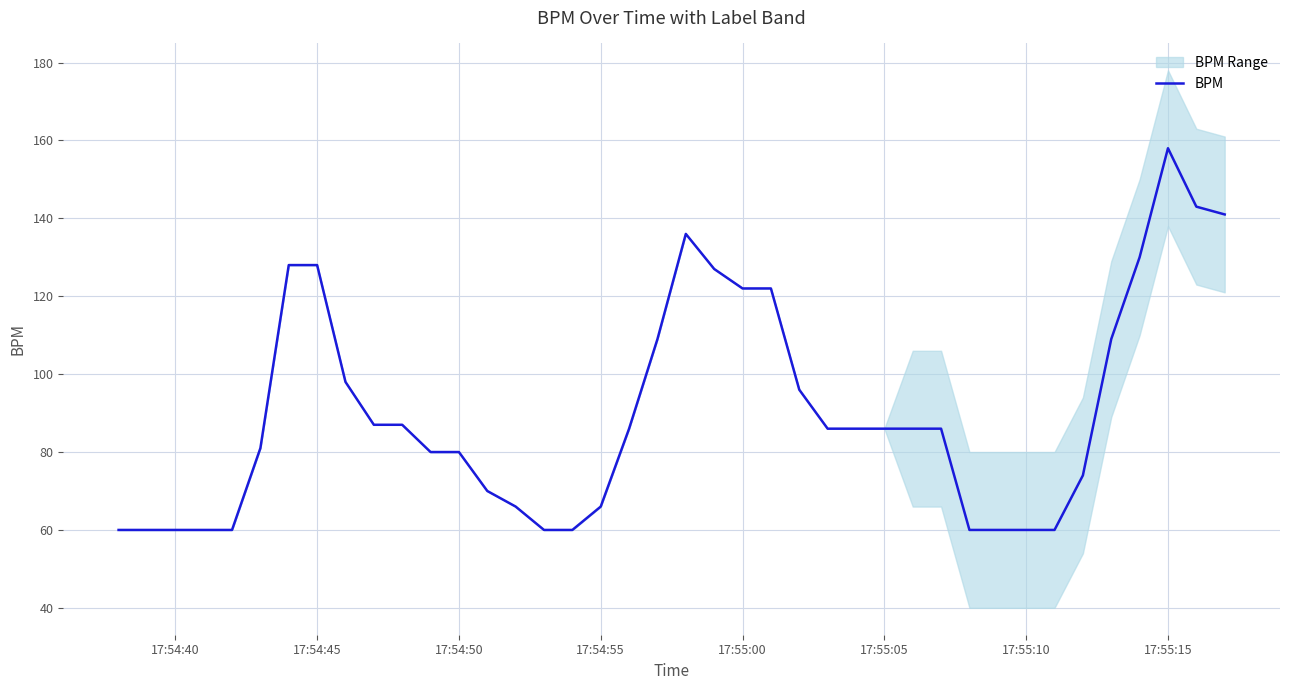

What is the highest value of the BPM series?

158